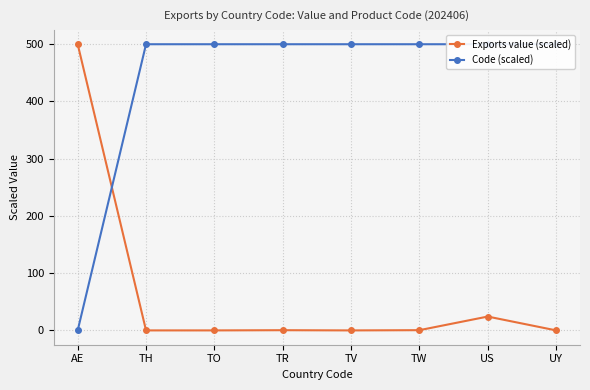

Count the number of data series in this chart.

2